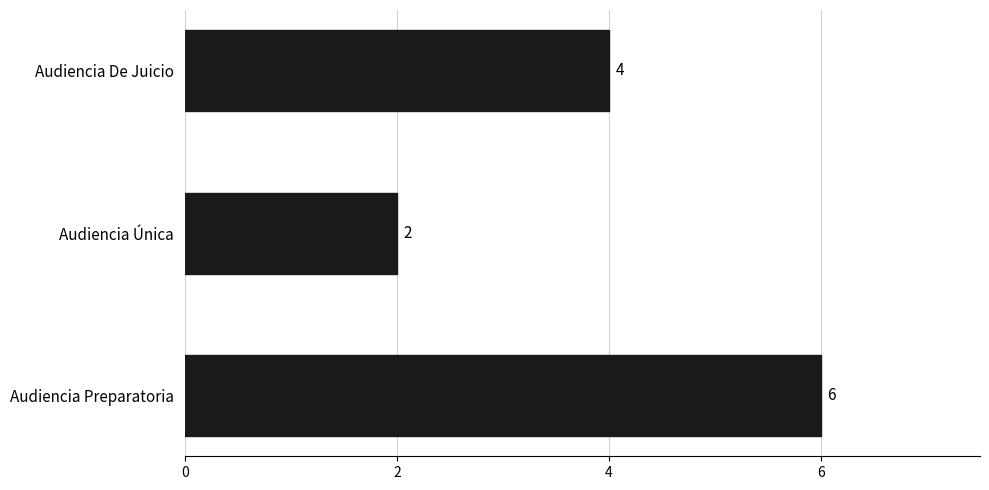

Rank the categories by value from lowest to highest.

Audiencia Única, Audiencia De Juicio, Audiencia Preparatoria